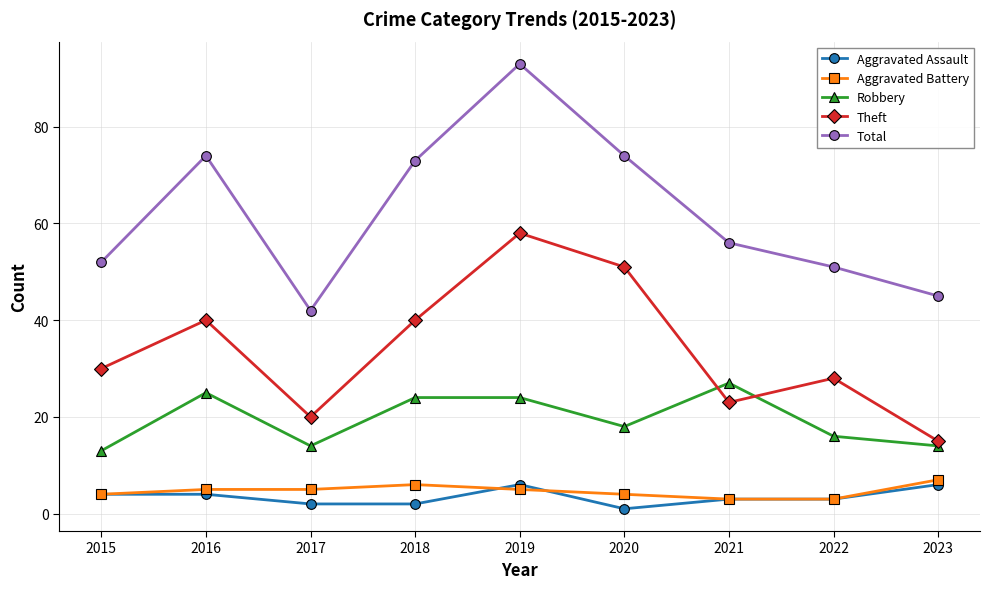

The value of Robbery at 2021 is 27. True or false?

True